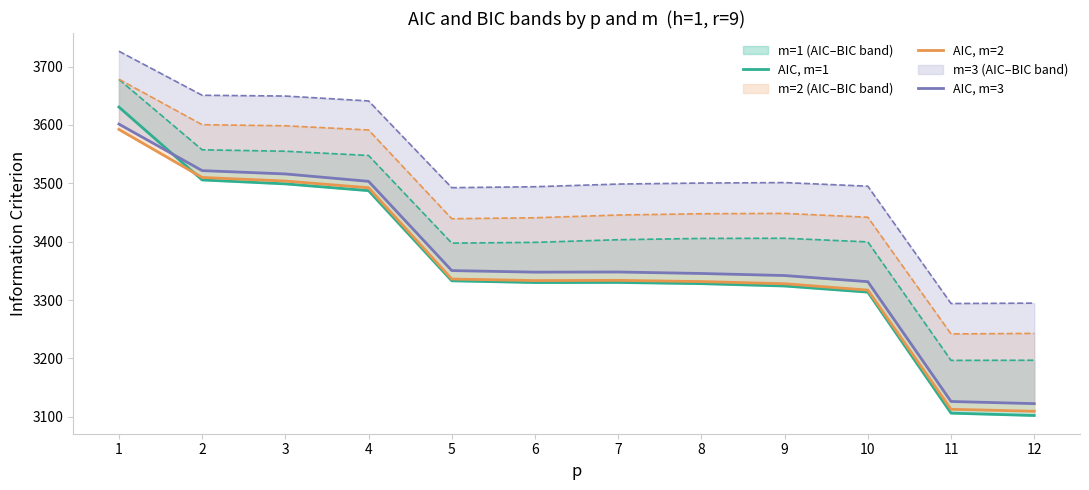

Where is the first local maximum for AIC, m=3?

7